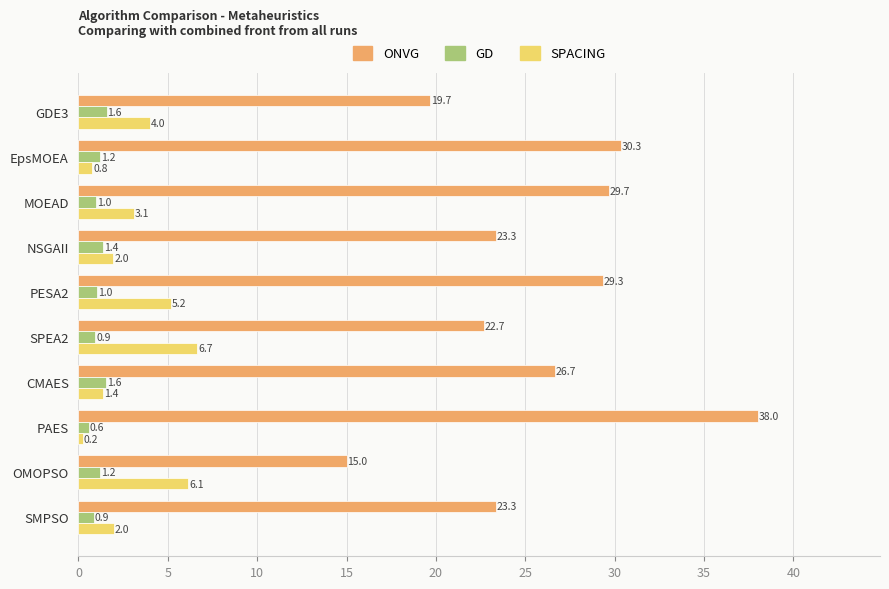

The GD series shows 1.4 at NSGAII. True or false?

True